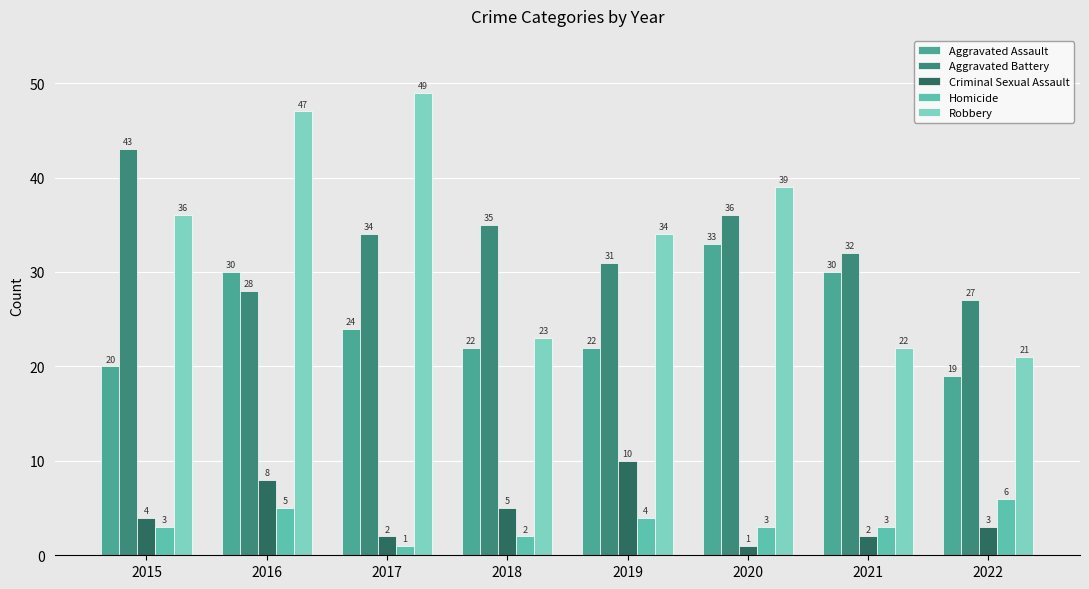

At which category is the sum across all series the highest?

2016